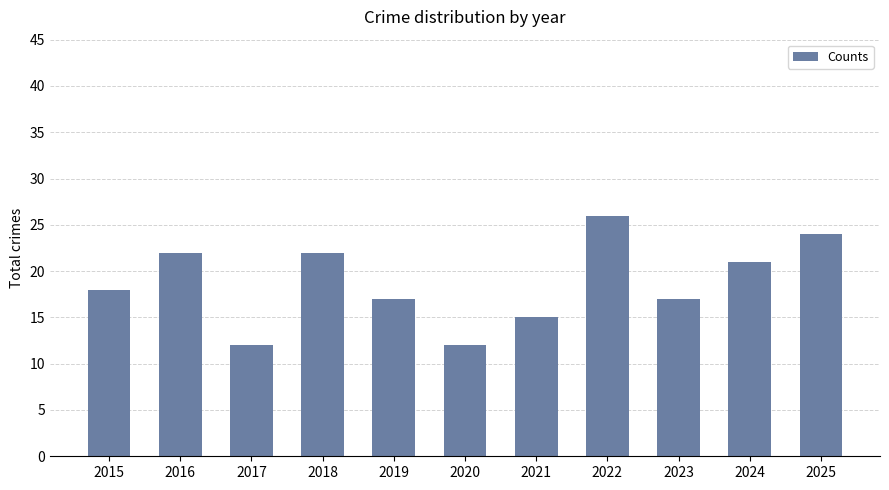

Is it true that the value at 2025 is 16?

False